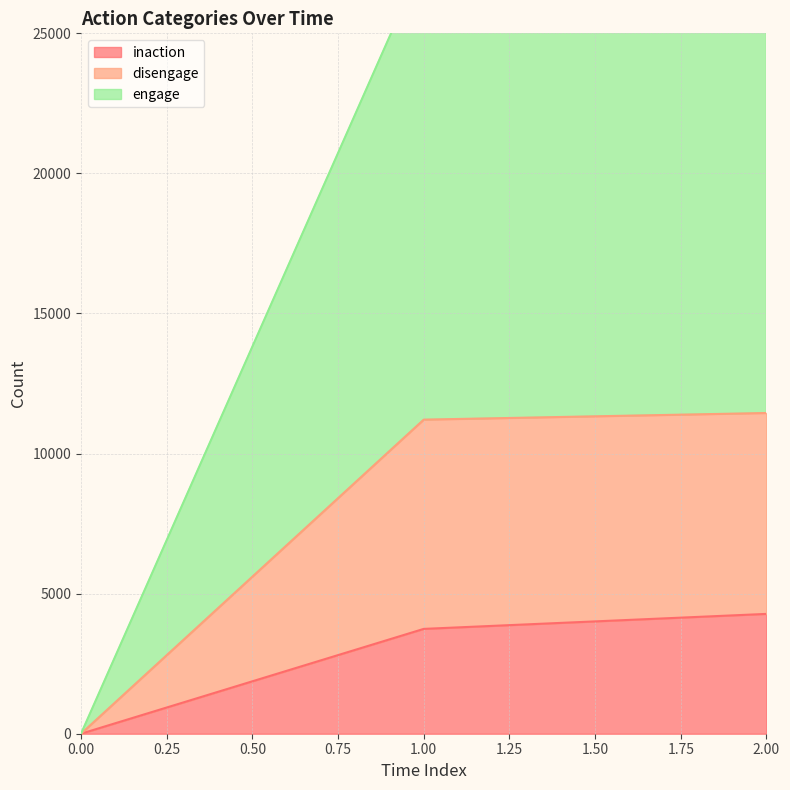

Is it true that engage equals 0 at 0?

True